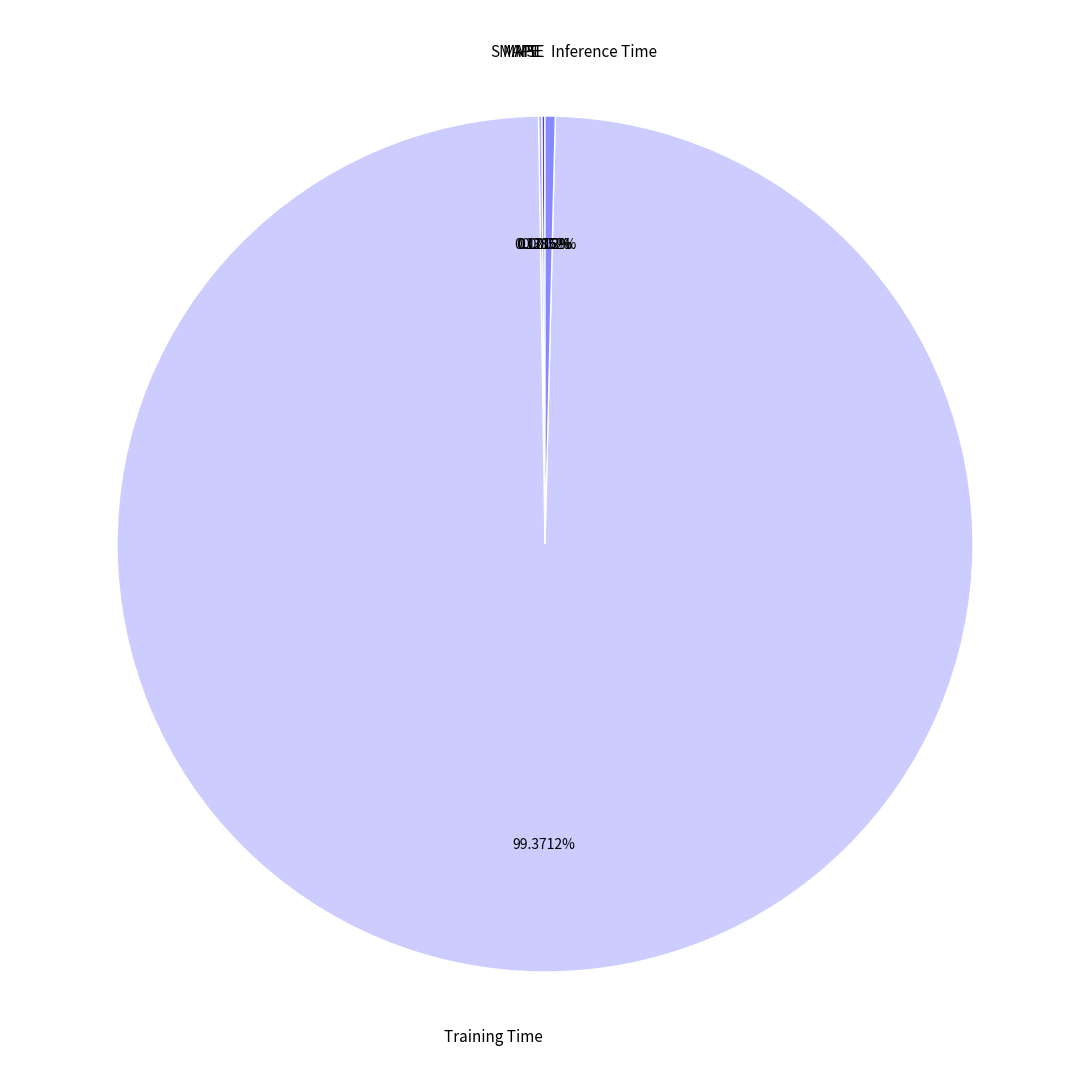

What is the majority slice?

Training Time